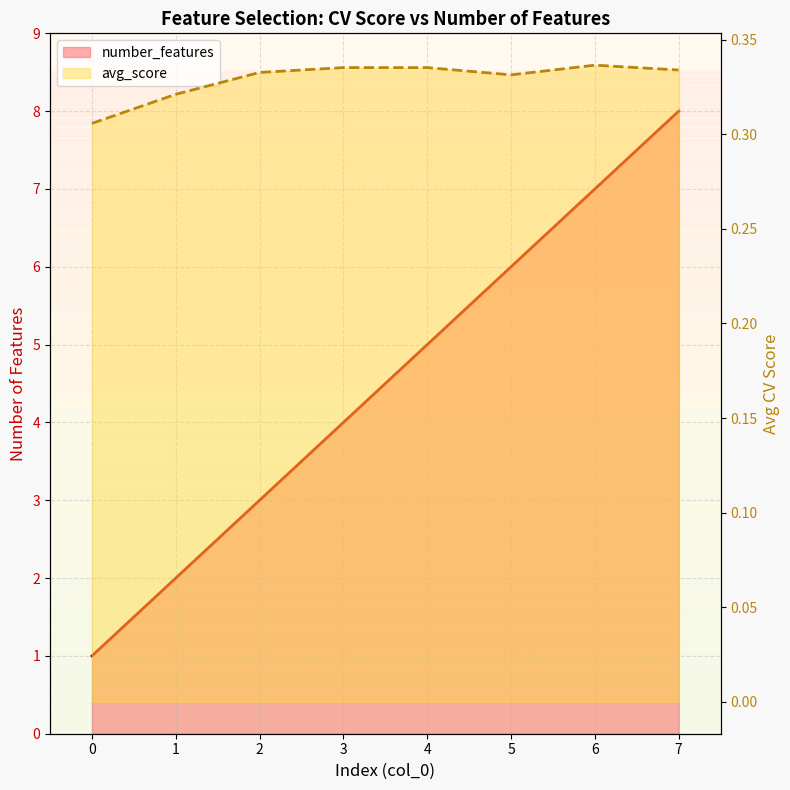

In avg_score, how many points are lower than both neighbors (excluding endpoints)?

1